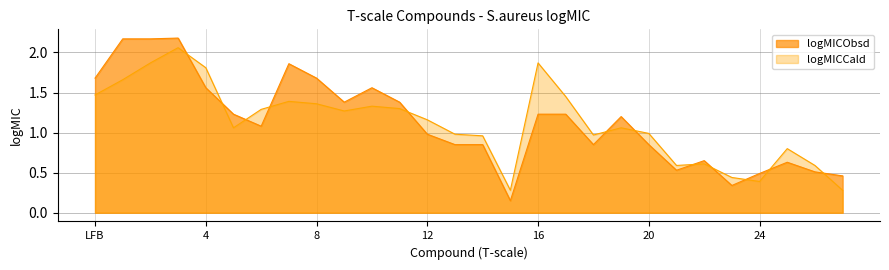

Which series has the largest total across all categories?

logMICObsd